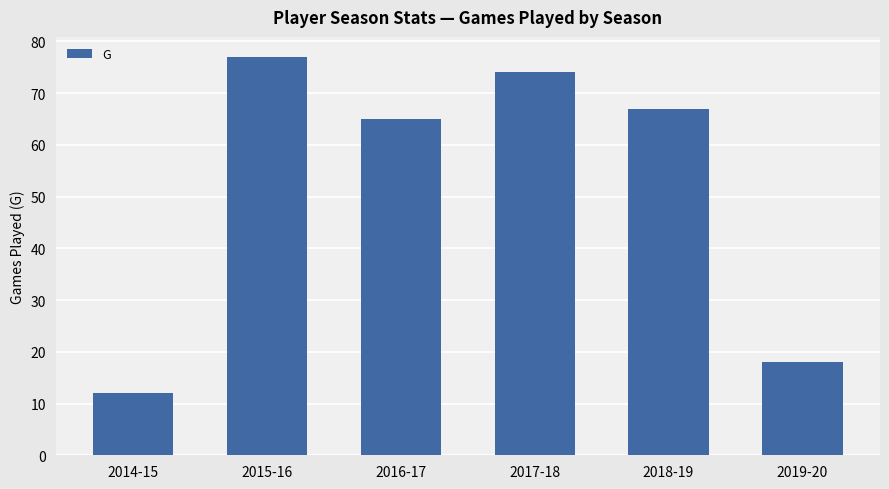

List the labels in order of value, smallest first.

2014-15, 2019-20, 2016-17, 2018-19, 2017-18, 2015-16